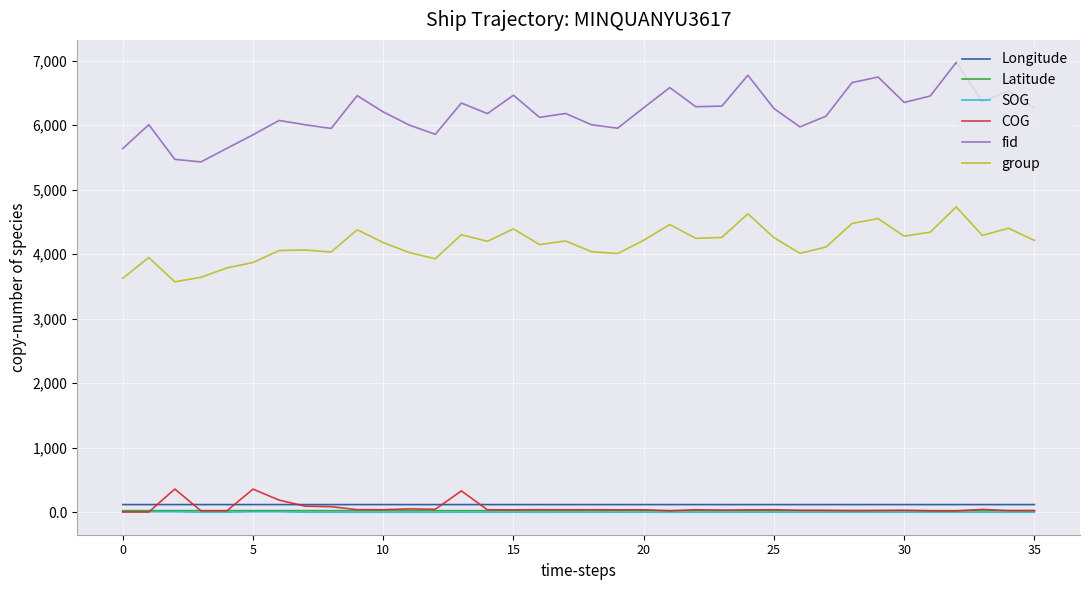

Which series has the widest spread of values?

fid